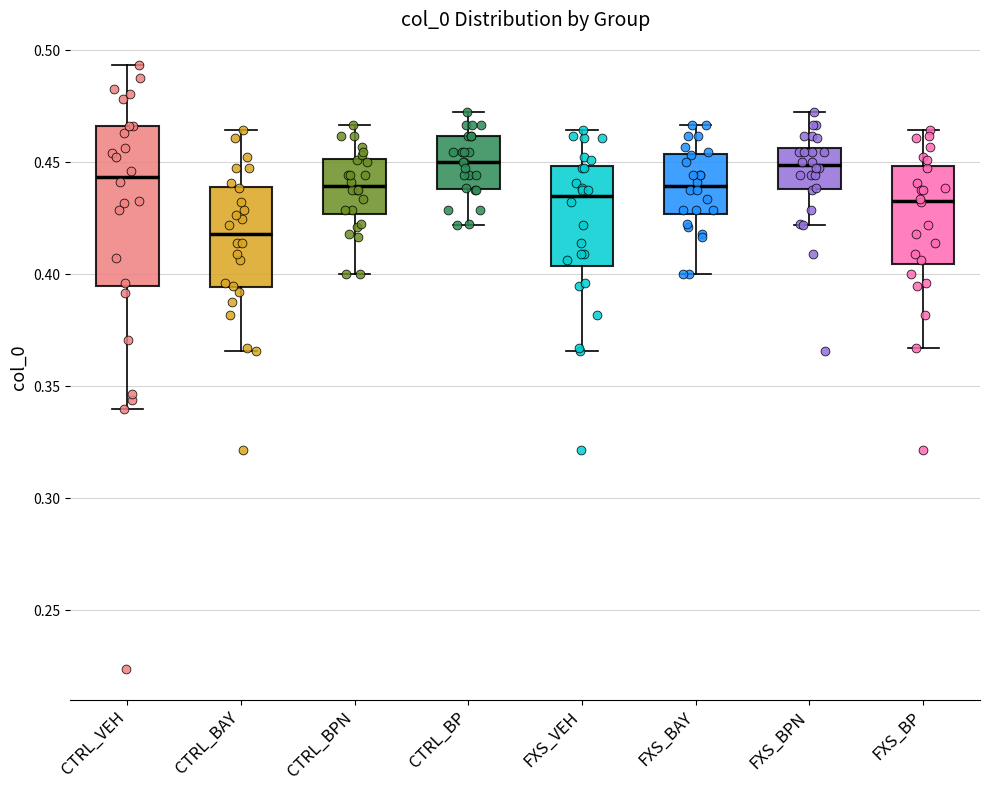

Which box's median line is the lowest?

CTRL_BAY